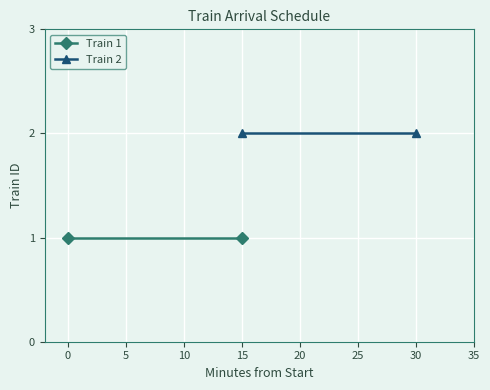

What position from the left is 0?

2